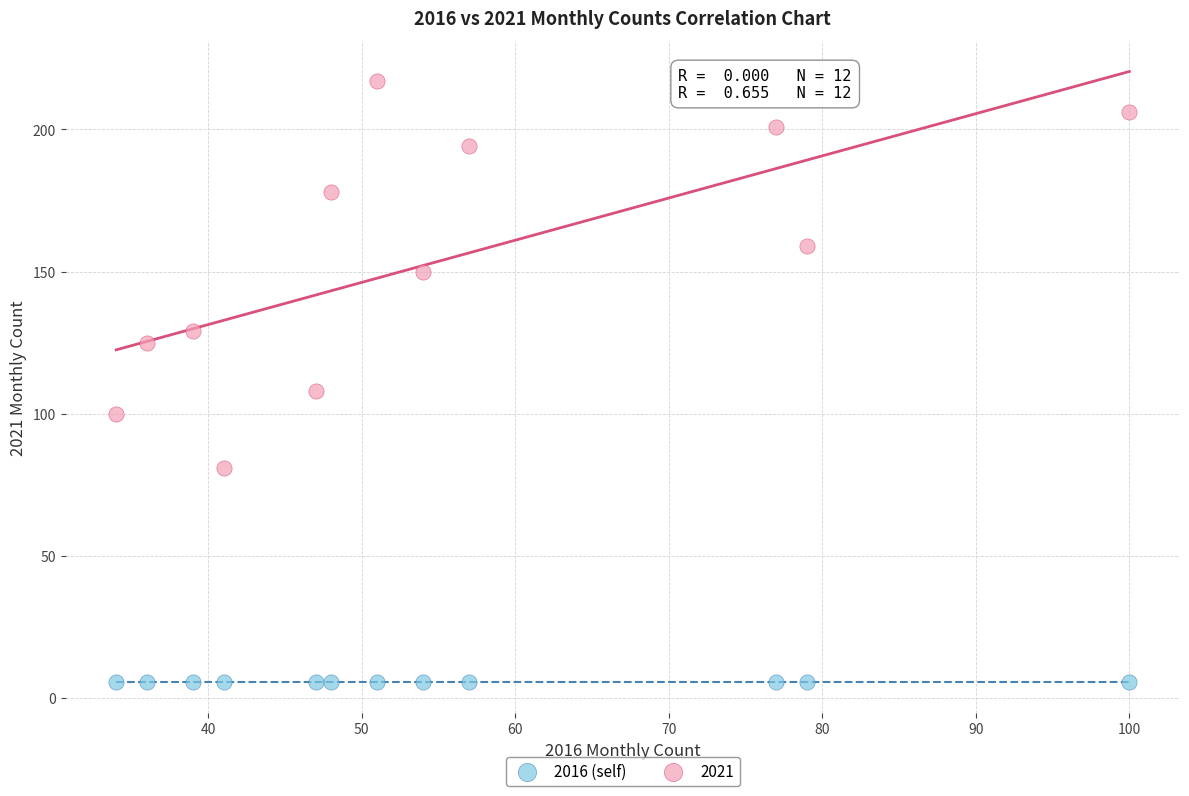

Which series contains the lowest Y value?

2016 (self)